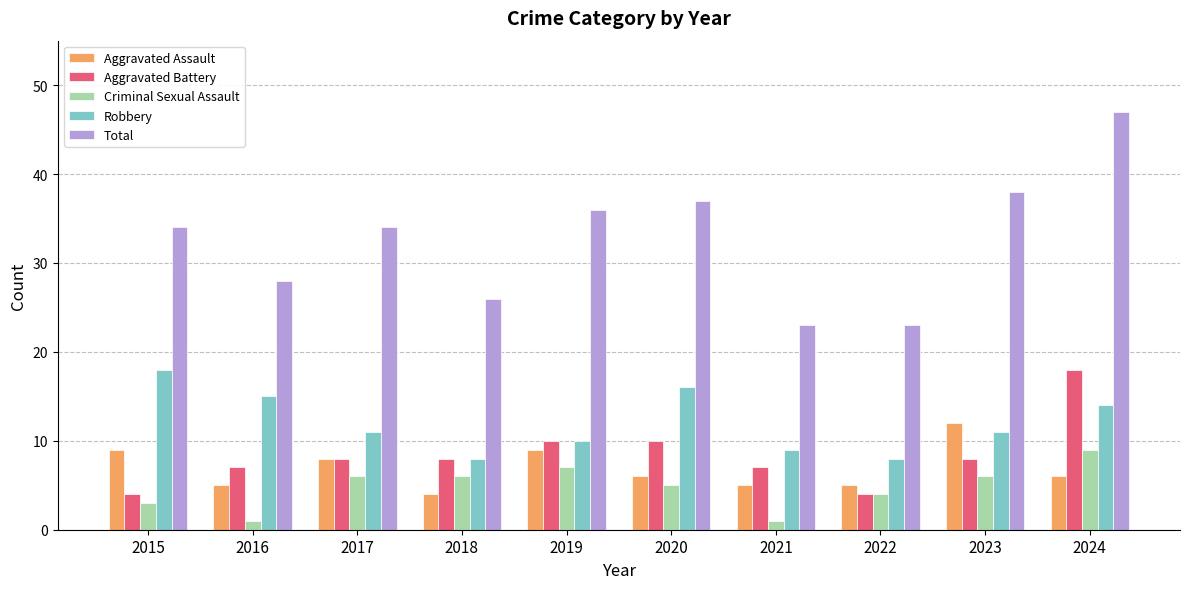

Are the bars grouped side by side (vs. stacked)?

Yes